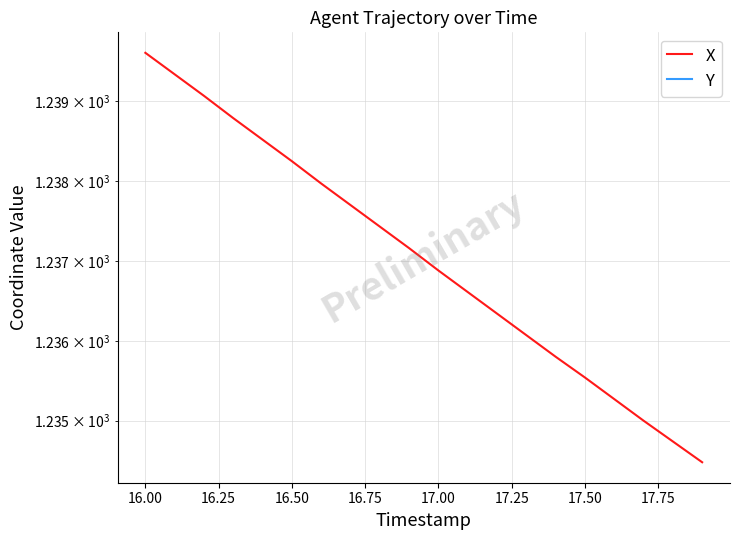

What position from the right is 16.50?

17